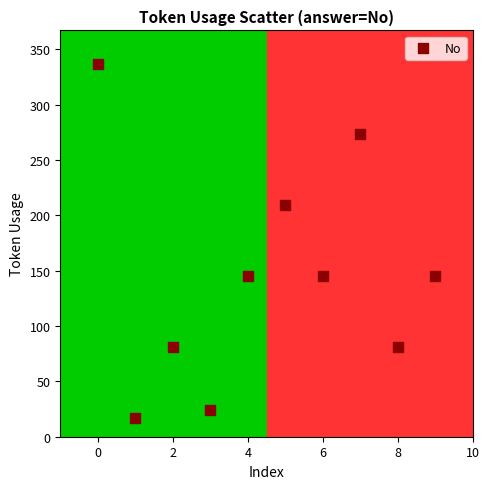

What is the average Y value?

146